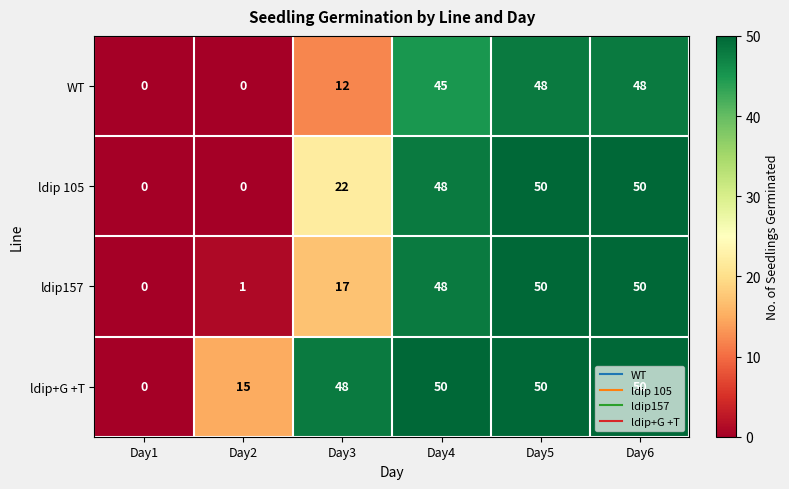

Between Day1 and Day2, which series saw the biggest shift?

ldip+G +T